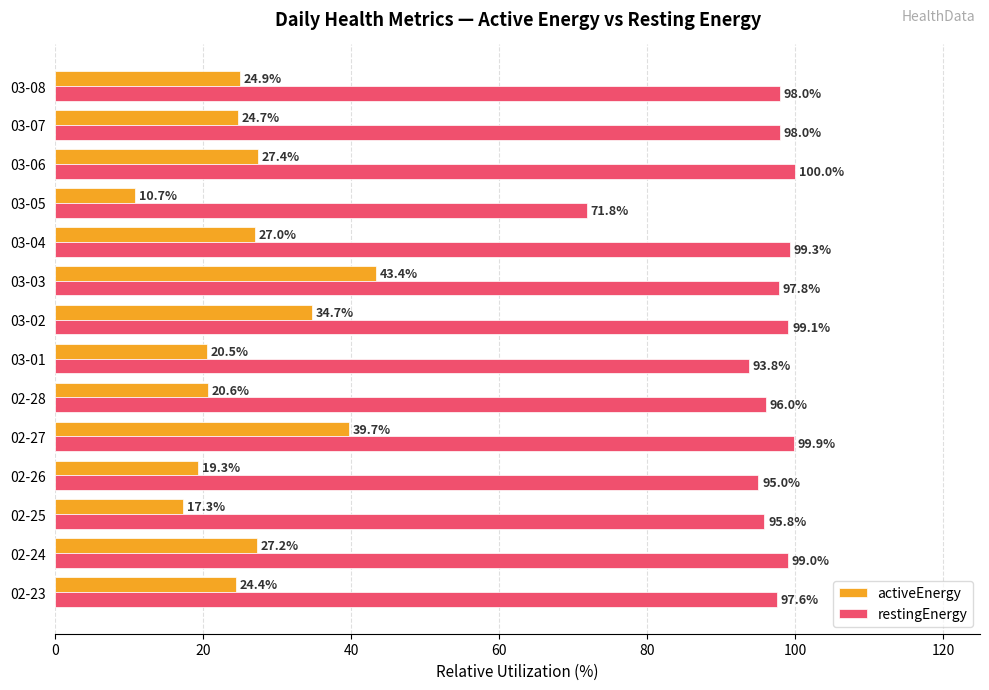

The restingEnergy series shows 97.6 at 02-23. True or false?

True